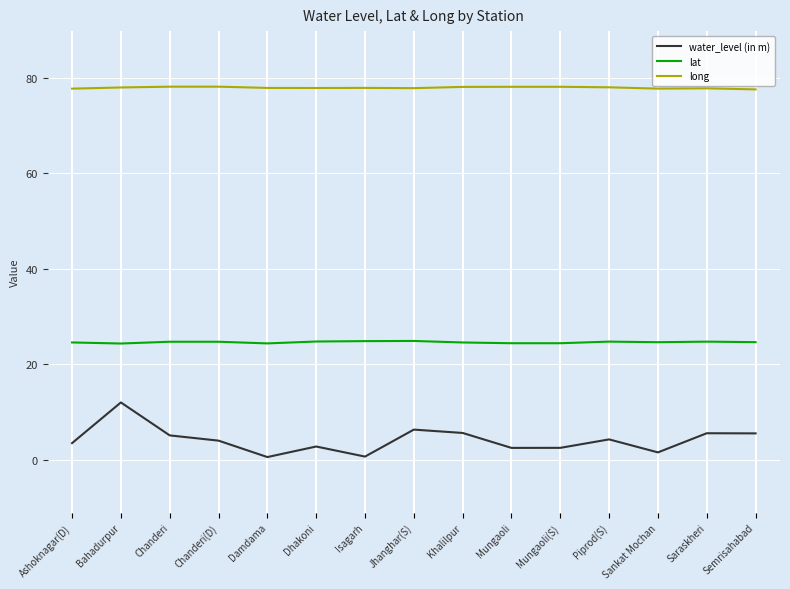

What position from the left is Saraskheri?

14